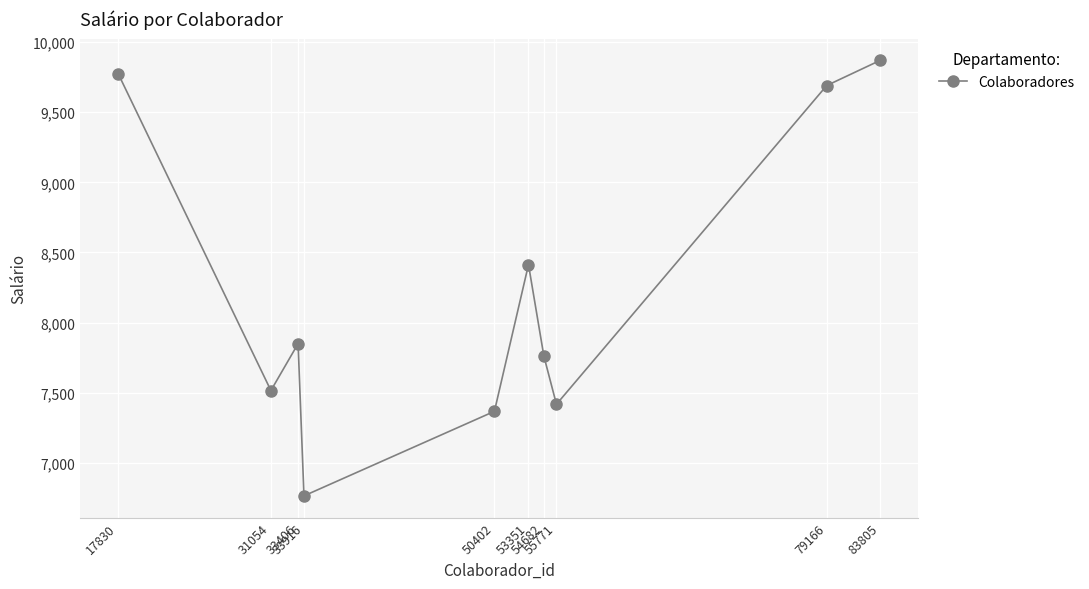

What is the difference between the maximum and minimum values?

3106.2